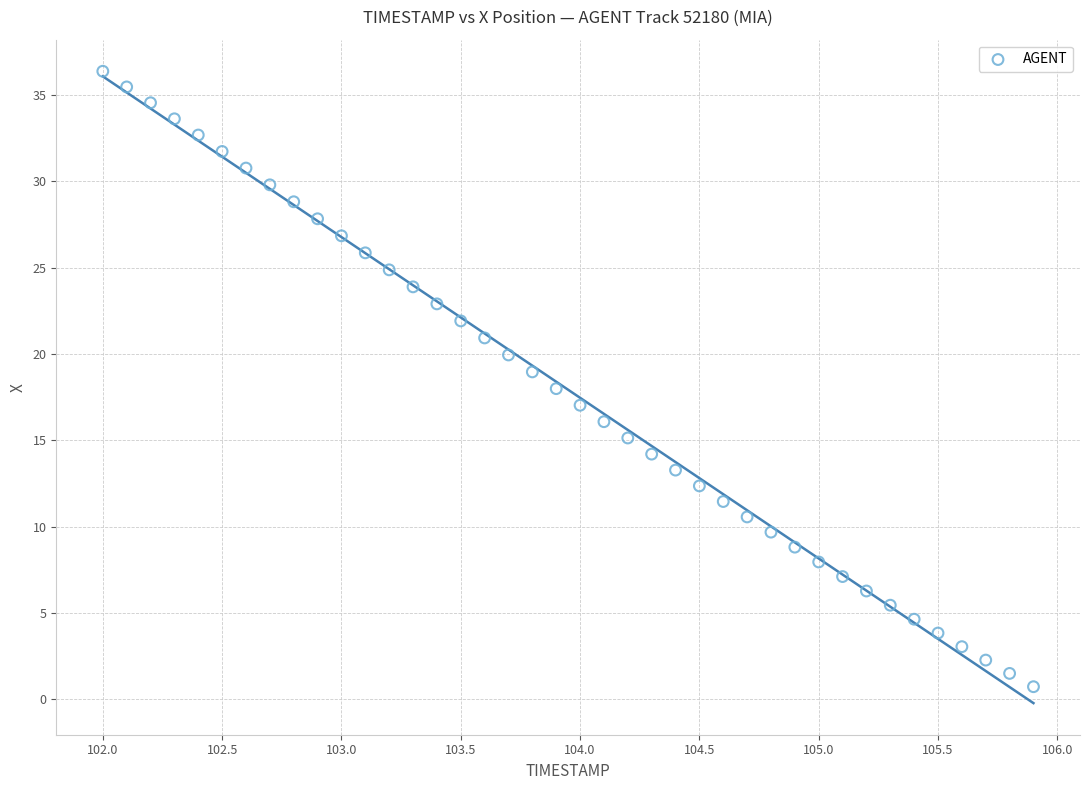

What is the range of X values (max minus min)?

3.9